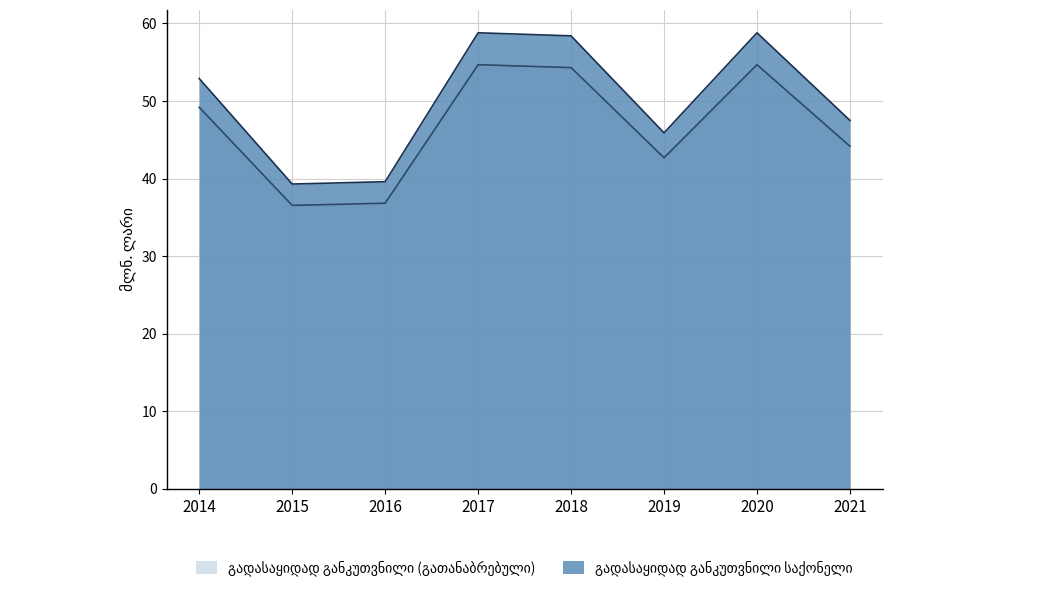

What is the difference between the maximum and minimum values?

18.1